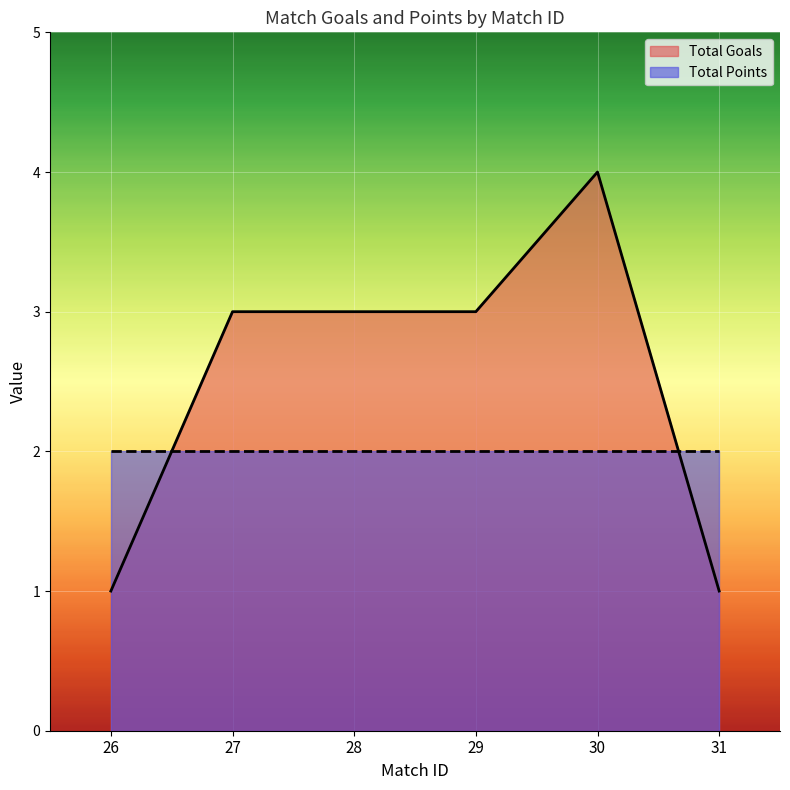

Read the value at 27.

3